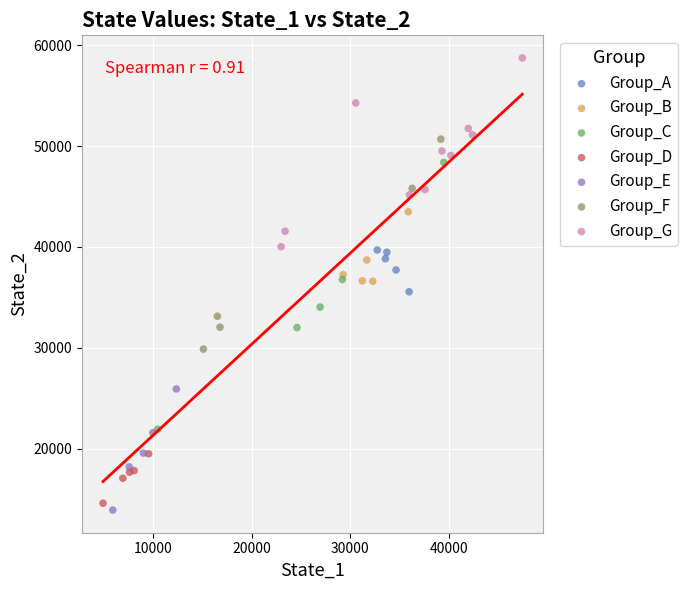

Which series has the largest Y range (max minus min)?

Group_C